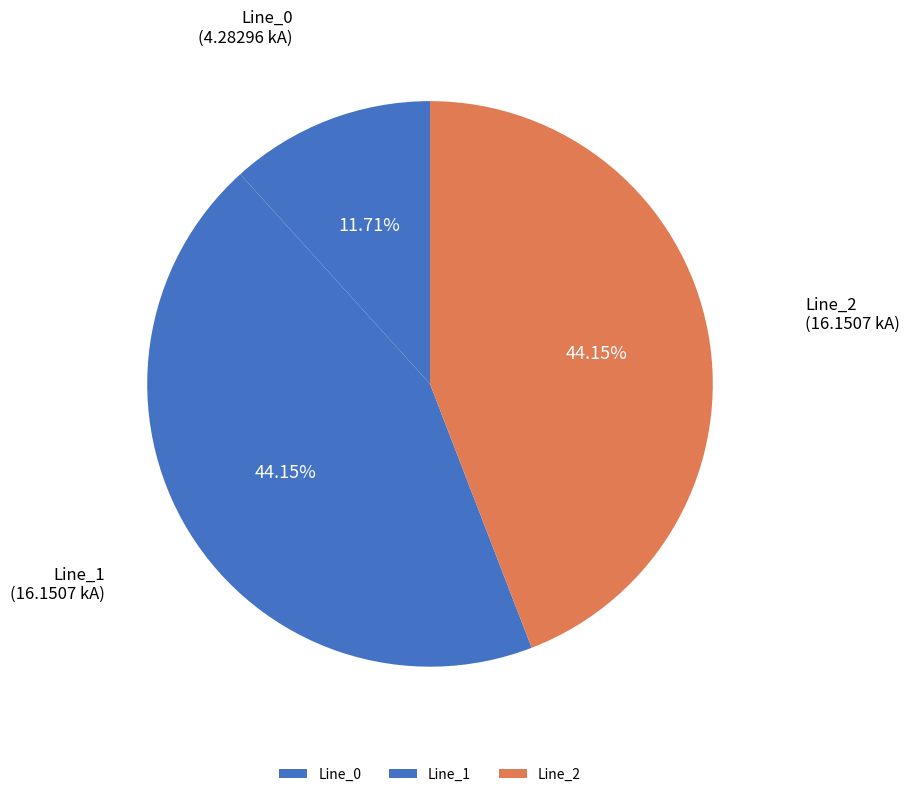

Approximately how many times larger is the value at Line_0 compared to Line_2?

0.3